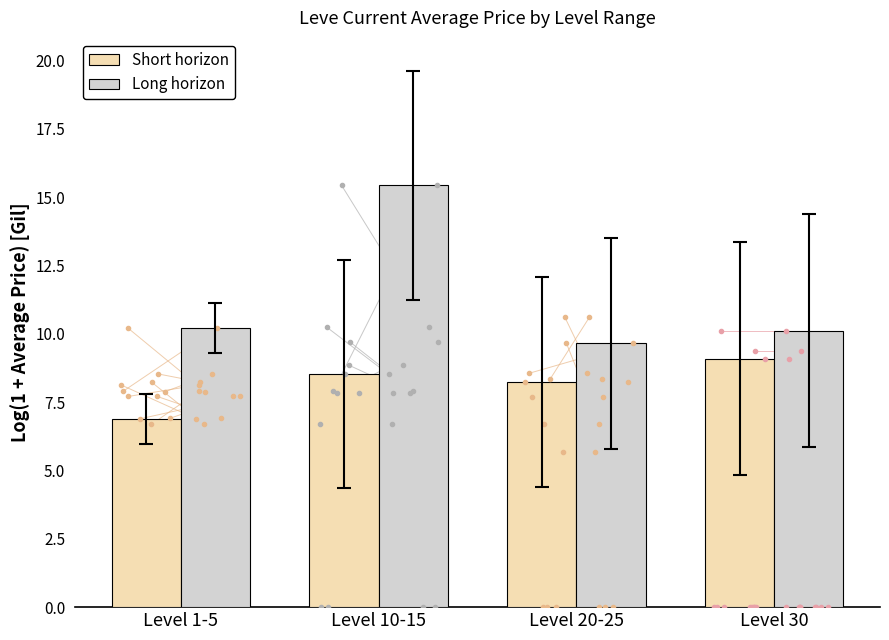

What is the spread (max minus min) of values at Level 20-25?

1.4